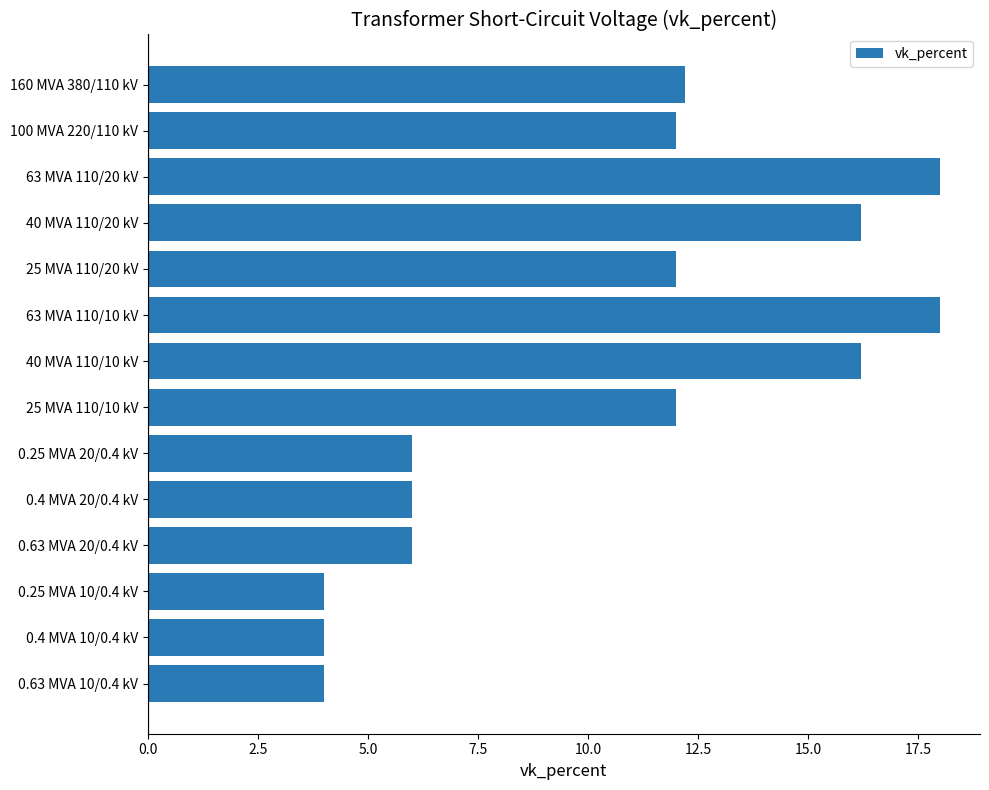

What is the smallest value displayed?

4.0